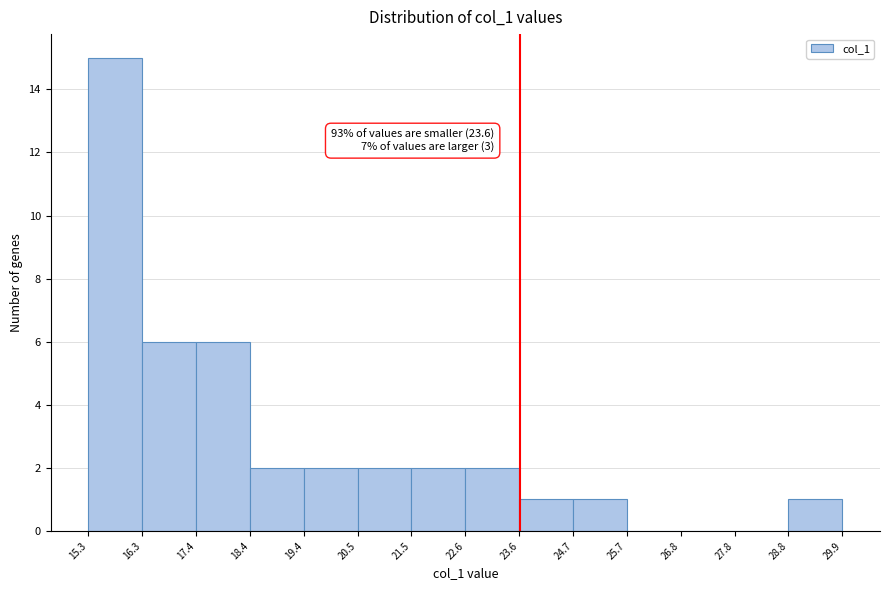

Which range on the x-axis has the tallest bar?

15.3 to 16.3